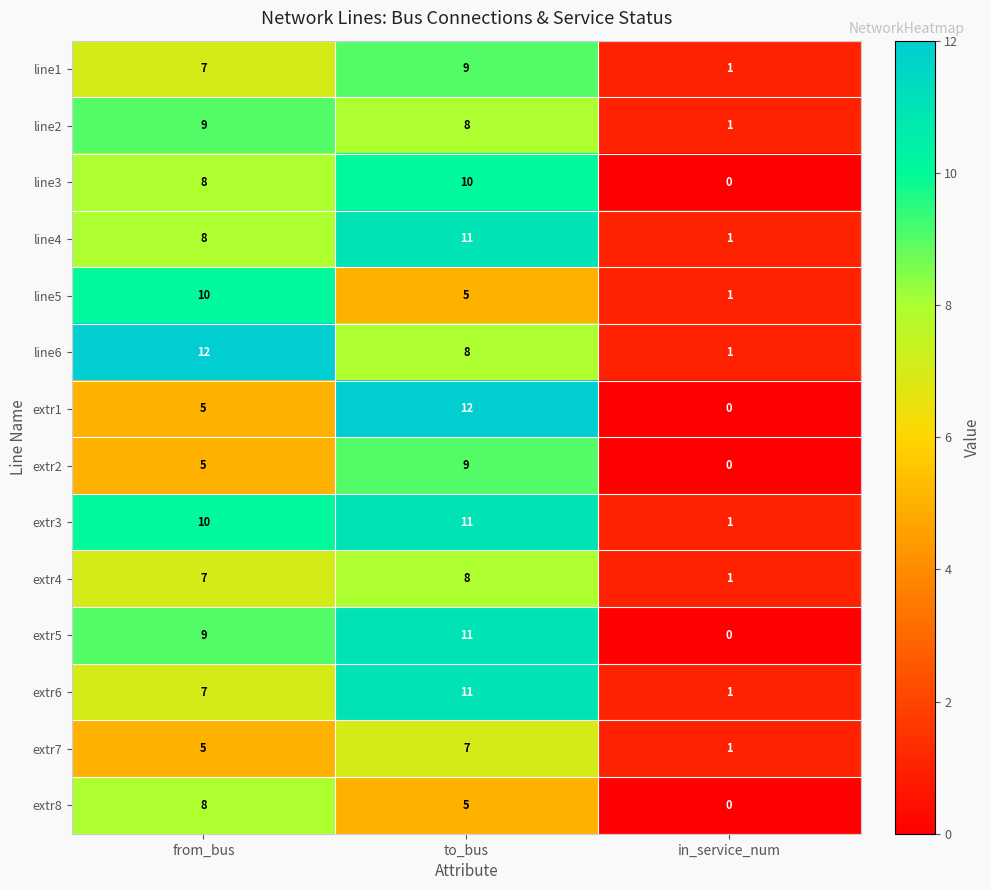

At which category is the sum across all series the highest?

to_bus